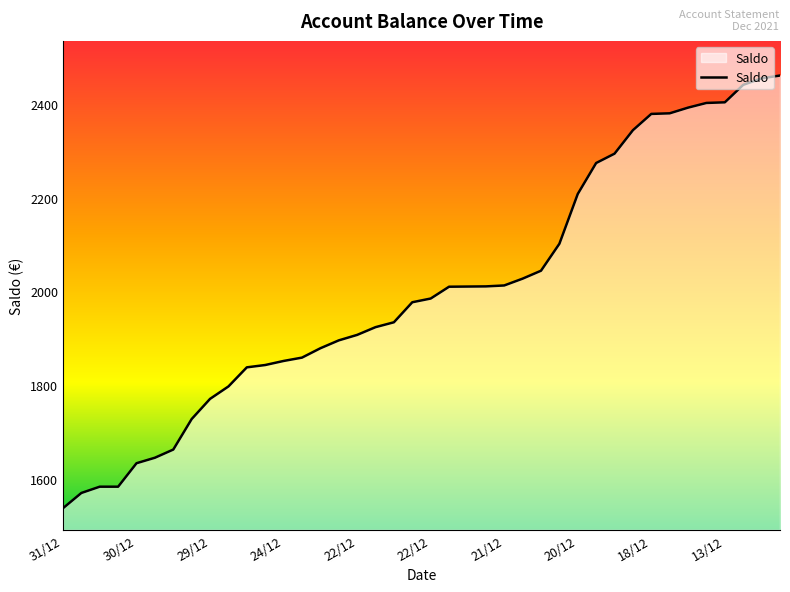

What is the greatest value displayed?

2460.0